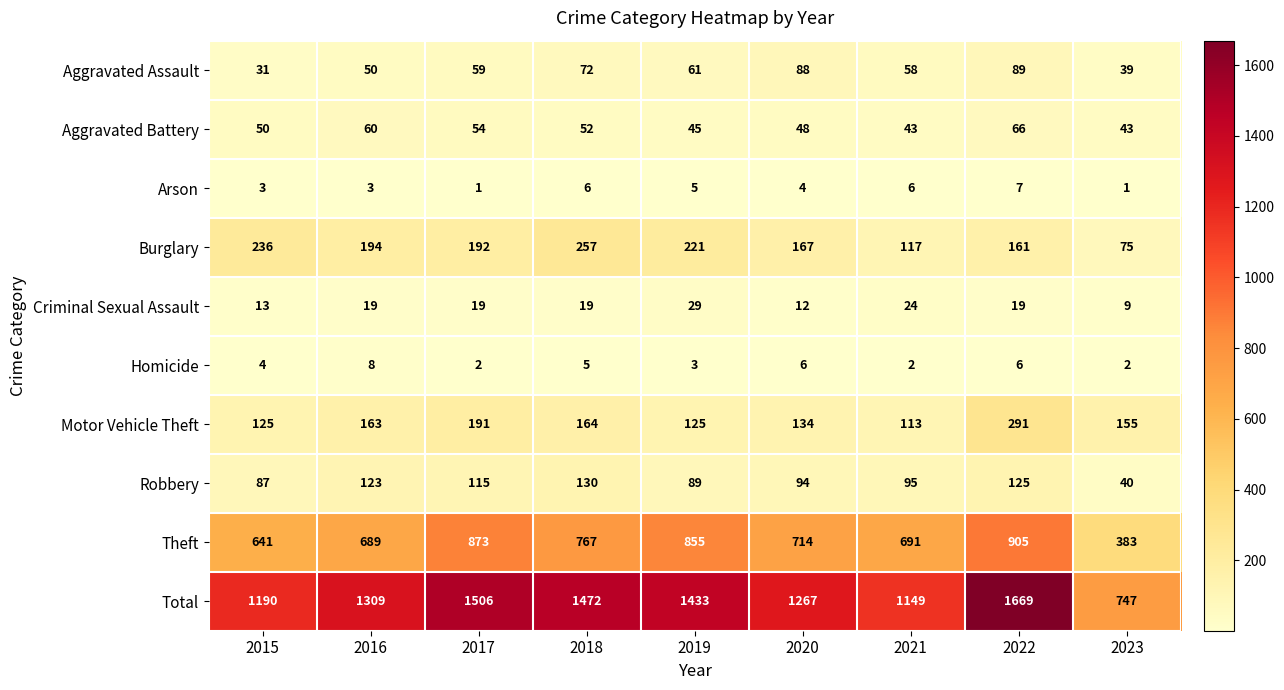

At which label does Robbery reach its peak?

2018